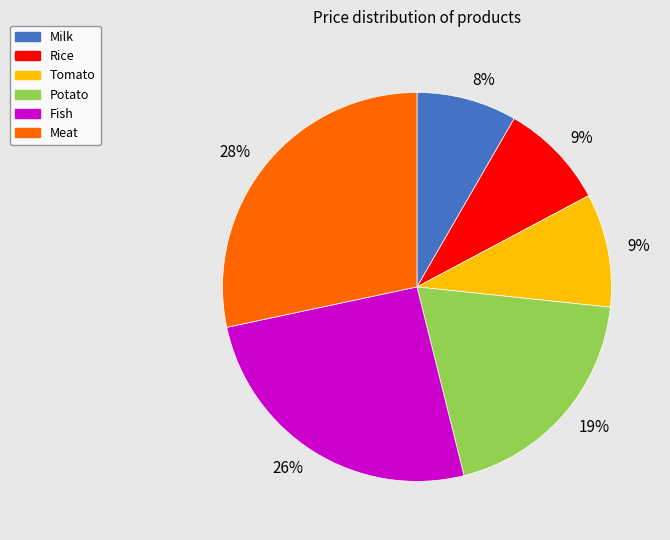

To the nearest percent, what is the difference between the largest and smallest slice percentages?

20%